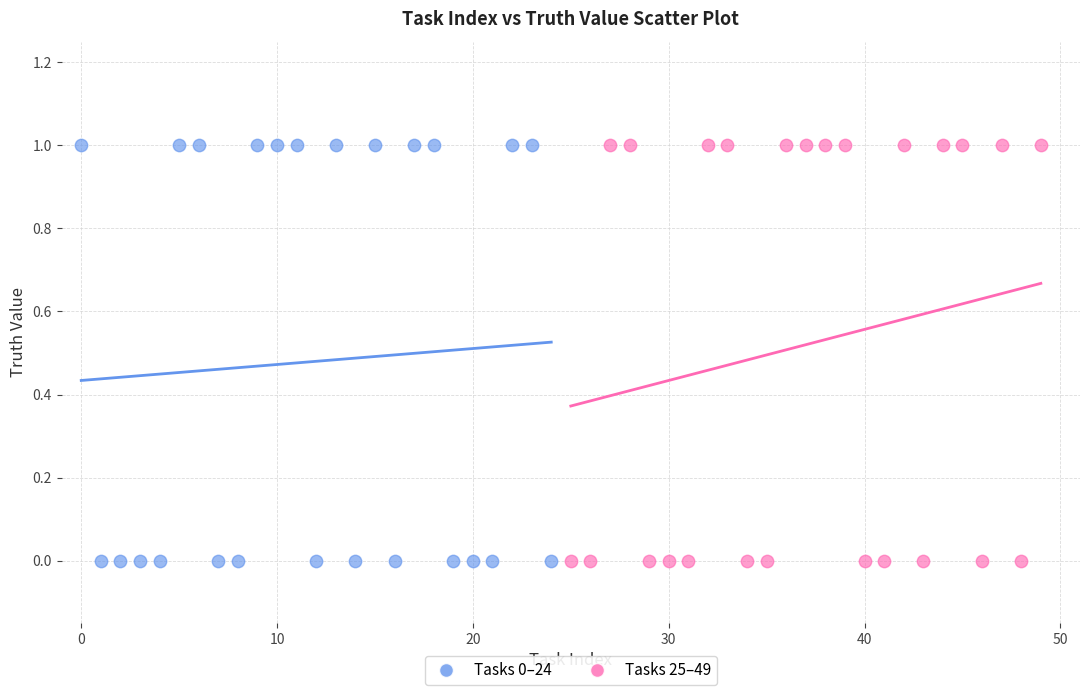

What are all the series names shown in the legend?

Tasks 0–24, Tasks 25–49